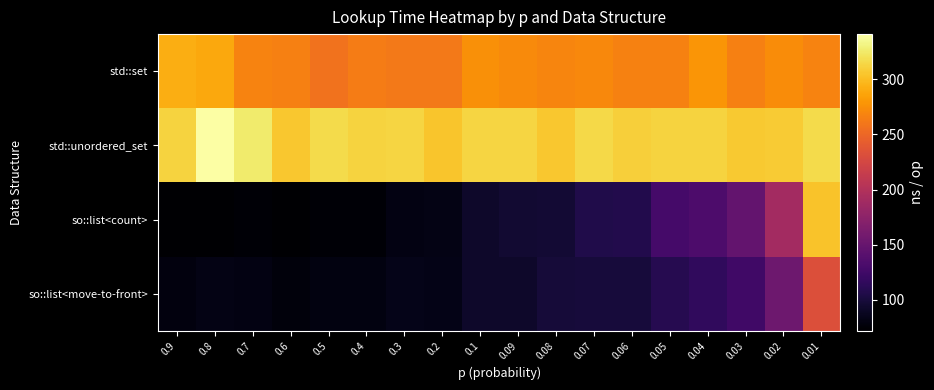

What is the maximum value shown in the chart?

341